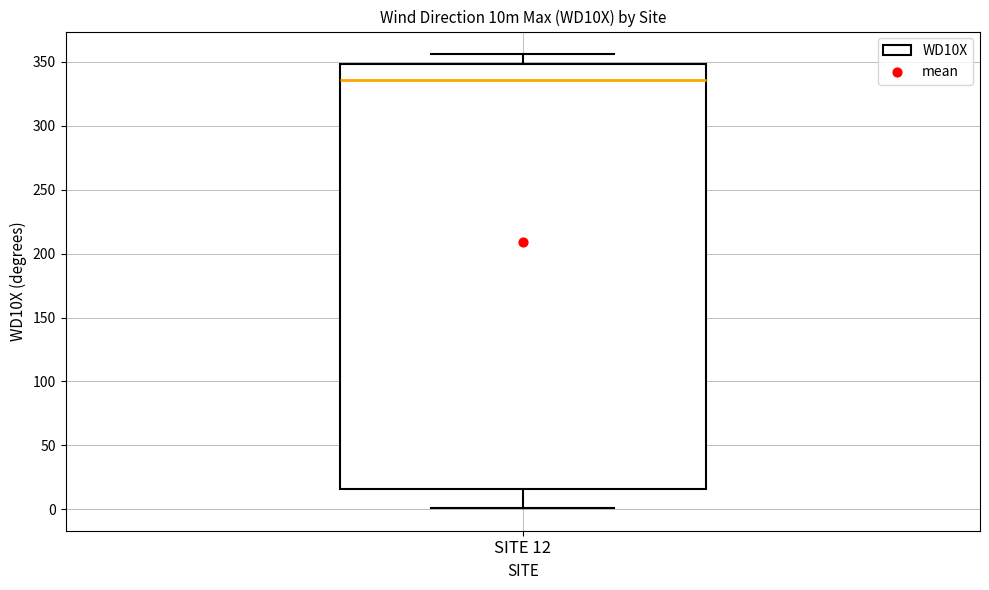

Where is the upper edge of the box for SITE 12 on the y-axis? The values are not printed on the chart, so give them approximately, as read against the axis.

350